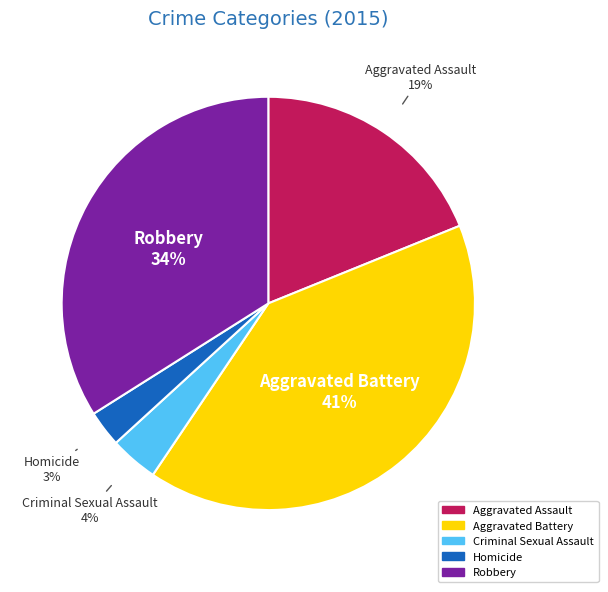

To the nearest percent, what is the average slice percentage?

20%